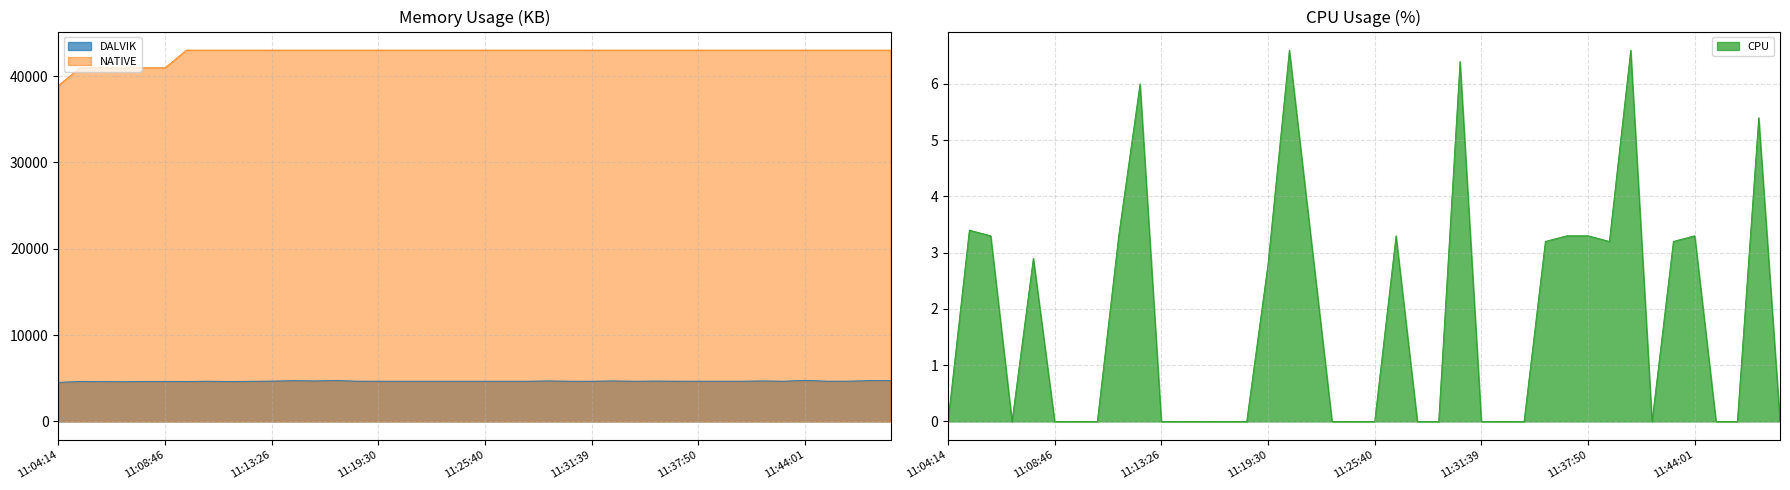

Reading right to left, what are all the values shown in this chart?

DALVIK: 11:48:56=4728.0	11:47:41=4728.0	11:46:26=4664.0	11:45:13=4665.0	11:44:01=4761.0	11:42:44=4661.0	11:41:32=4693.0	11:40:18=4661.0	11:39:06=4661.0	11:37:50=4661.0	11:36:37=4662.0	11:35:25=4676.0	11:34:08=4660.0	11:32:51=4692.0	11:31:39=4660.0	11:30:26=4660.0	11:29:16=4692.0	11:28:08=4660.0	11:26:54=4660.0	11:25:40=4660.0	11:24:23=4660.0	11:23:14=4660.0	11:22:01=4660.0	11:20:45=4660.0	11:19:30=4660.0	11:18:15=4664.0	11:17:03=4737.0	11:15:47=4694.0	11:14:30=4721.0	11:13:26=4673.0	11:12:29=4651.0	11:11:31=4630.0	11:10:33=4660.0	11:09:40=4632.0	11:08:46=4640.0	11:07:50=4636.0	11:06:56=4596.0	11:06:01=4611.0	11:05:08=4620.0	11:04:14=4531.0
NATIVE: 11:48:56=43008.0	11:47:41=43008.0	11:46:26=43008.0	11:45:13=43008.0	11:44:01=43008.0	11:42:44=43008.0	11:41:32=43008.0	11:40:18=43008.0	11:39:06=43008.0	11:37:50=43008.0	11:36:37=43008.0	11:35:25=43008.0	11:34:08=43008.0	11:32:51=43008.0	11:31:39=43008.0	11:30:26=43008.0	11:29:16=43008.0	11:28:08=43008.0	11:26:54=43008.0	11:25:40=43008.0	11:24:23=43008.0	11:23:14=43008.0	11:22:01=43008.0	11:20:45=43008.0	11:19:30=43008.0	11:18:15=43008.0	11:17:03=43008.0	11:15:47=43008.0	11:14:30=43008.0	11:13:26=43008.0	11:12:29=43008.0	11:11:31=43008.0	11:10:33=43008.0	11:09:40=43008.0	11:08:46=40960.0	11:07:50=40960.0	11:06:56=40960.0	11:06:01=40960.0	11:05:08=40960.0	11:04:14=38912.0
CPU: 11:48:56=0.0	11:47:41=5.4	11:46:26=0.0	11:45:13=0.0	11:44:01=3.3	11:42:44=3.2	11:41:32=0.0	11:40:18=6.6	11:39:06=3.2	11:37:50=3.3	11:36:37=3.3	11:35:25=3.2	11:34:08=0.0	11:32:51=0.0	11:31:39=0.0	11:30:26=6.4	11:29:16=0.0	11:28:08=0.0	11:26:54=3.3	11:25:40=0.0	11:24:23=0.0	11:23:14=0.0	11:22:01=3.3	11:20:45=6.6	11:19:30=2.8	11:18:15=0.0	11:17:03=0.0	11:15:47=0.0	11:14:30=0.0	11:13:26=0.0	11:12:29=6.0	11:11:31=3.3	11:10:33=0.0	11:09:40=0.0	11:08:46=0.0	11:07:50=2.9	11:06:56=0.0	11:06:01=3.3	11:05:08=3.4	11:04:14=0.0